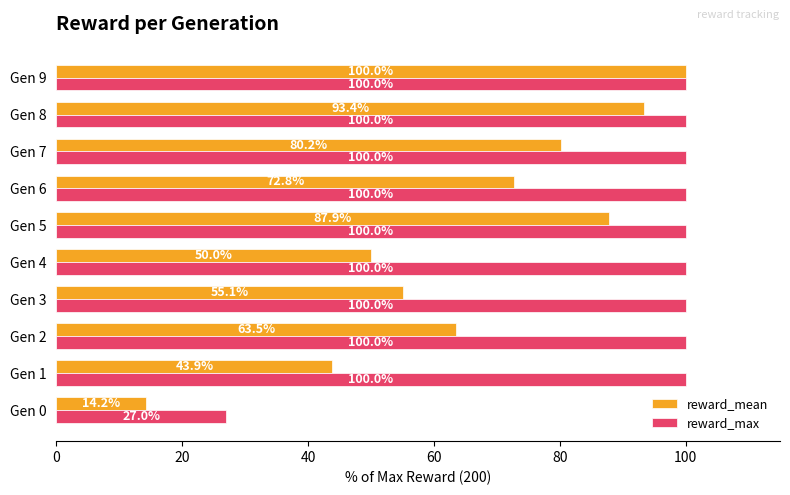

What is the difference between the maximum and minimum values in the reward_mean series?

85.8